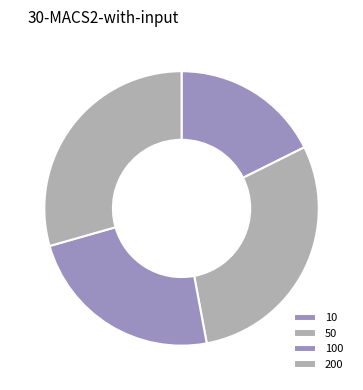

What is the smallest slice in the pie chart?

10